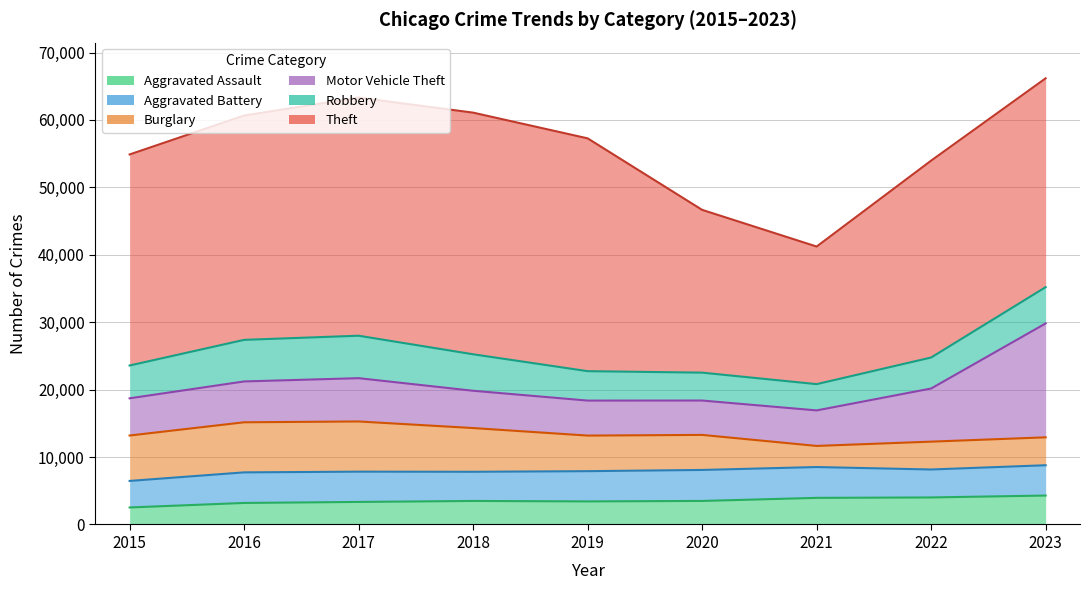

What is the difference between the highest and lowest values at 2019?

31112